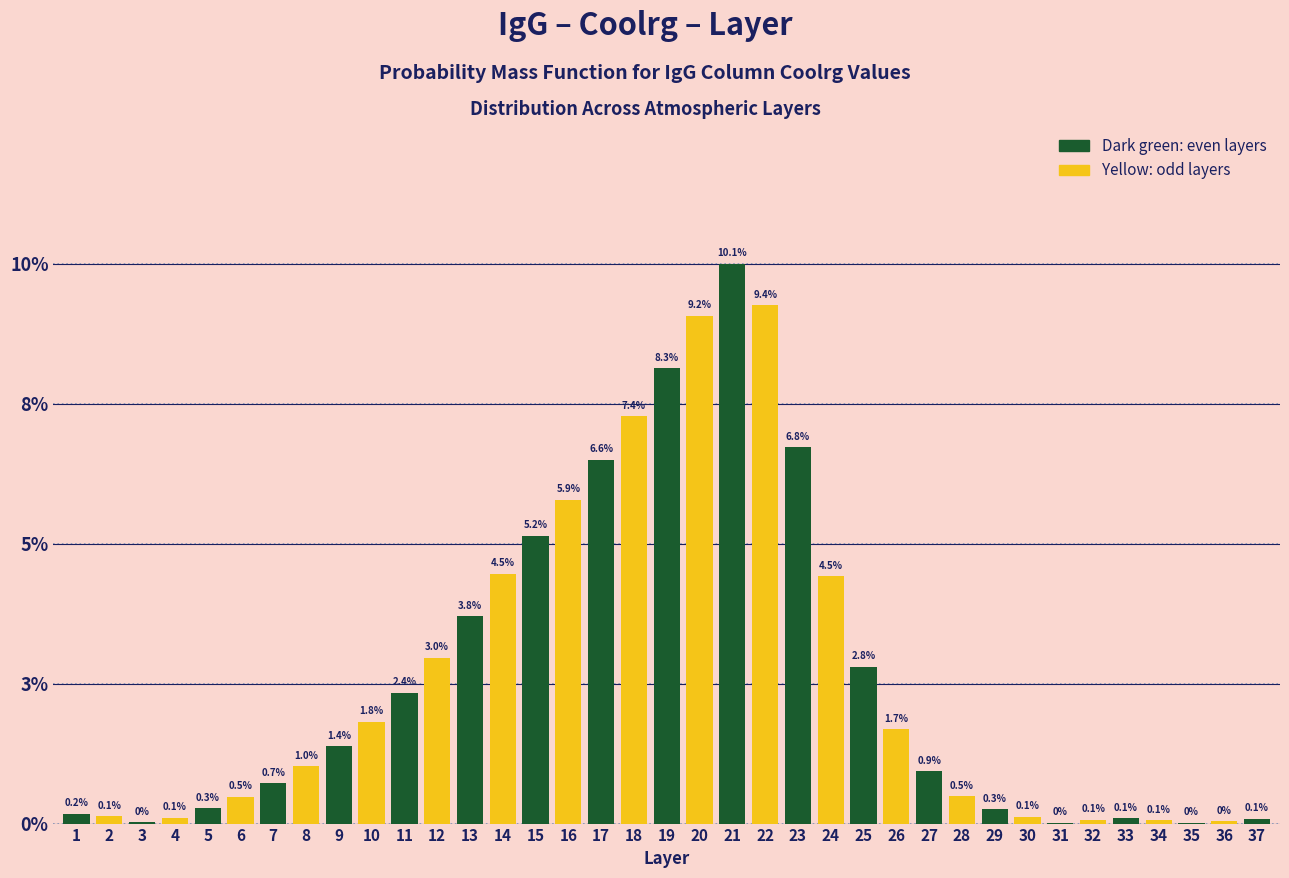

Are the bars horizontal?

No